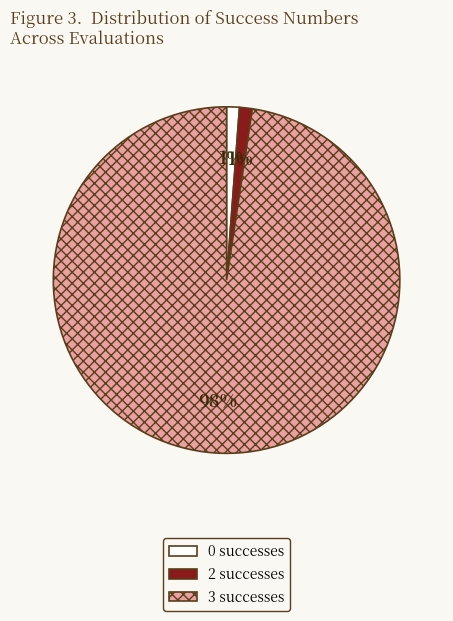

What is the ratio of the value at 0 successes to the value at 2 successes?

1.0